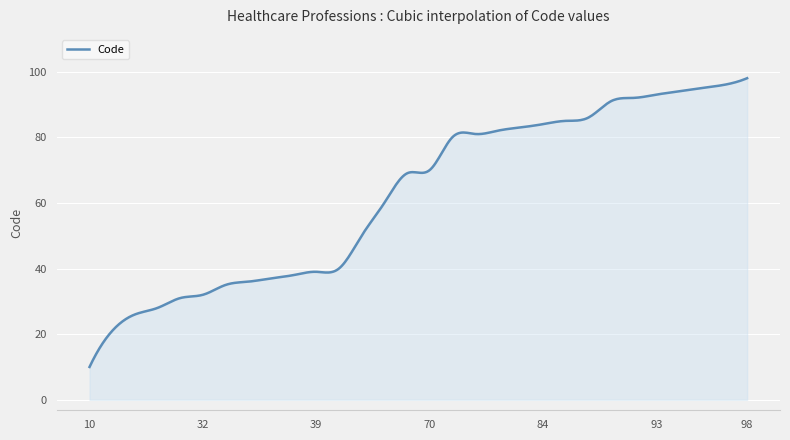

What is the greatest value displayed?

98.0